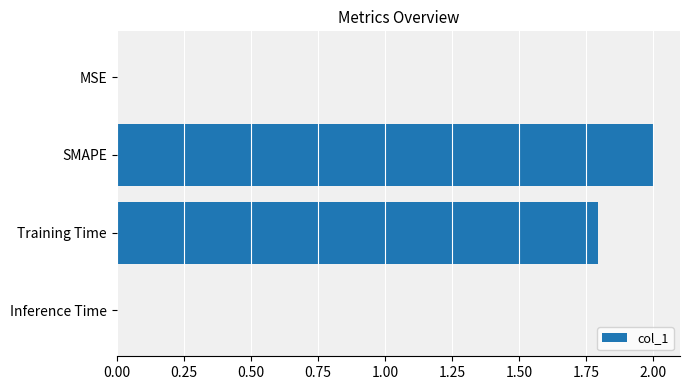

What is the sum of the values at Training Time and SMAPE?

3.8